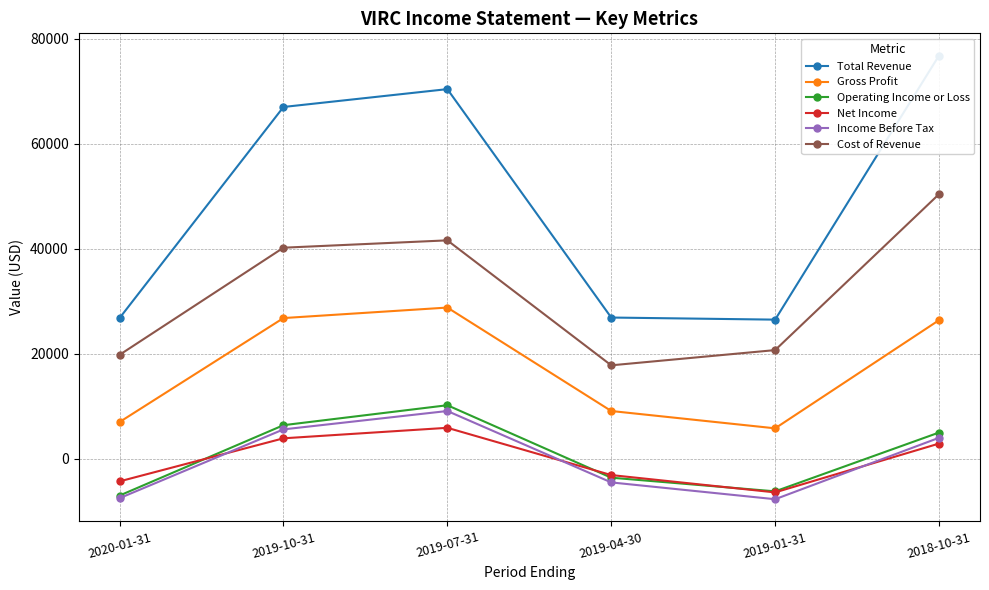

Does the chart display data point markers on the line(s)?

Yes